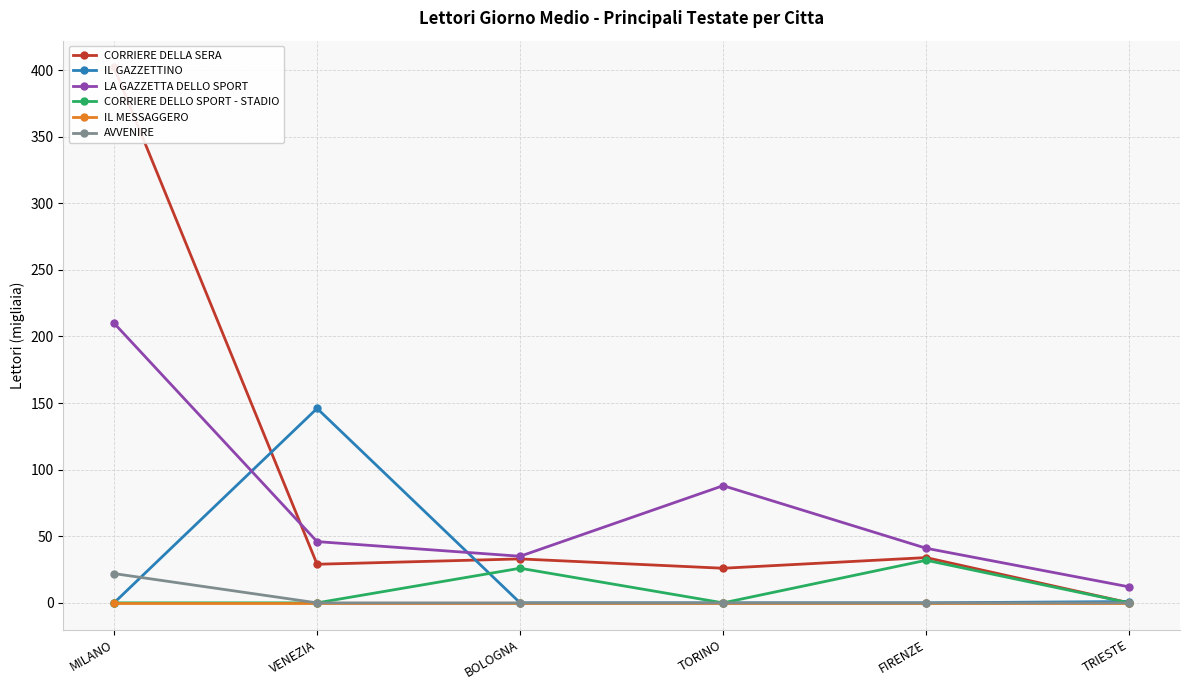

Does the chart have visible grid lines?

Yes